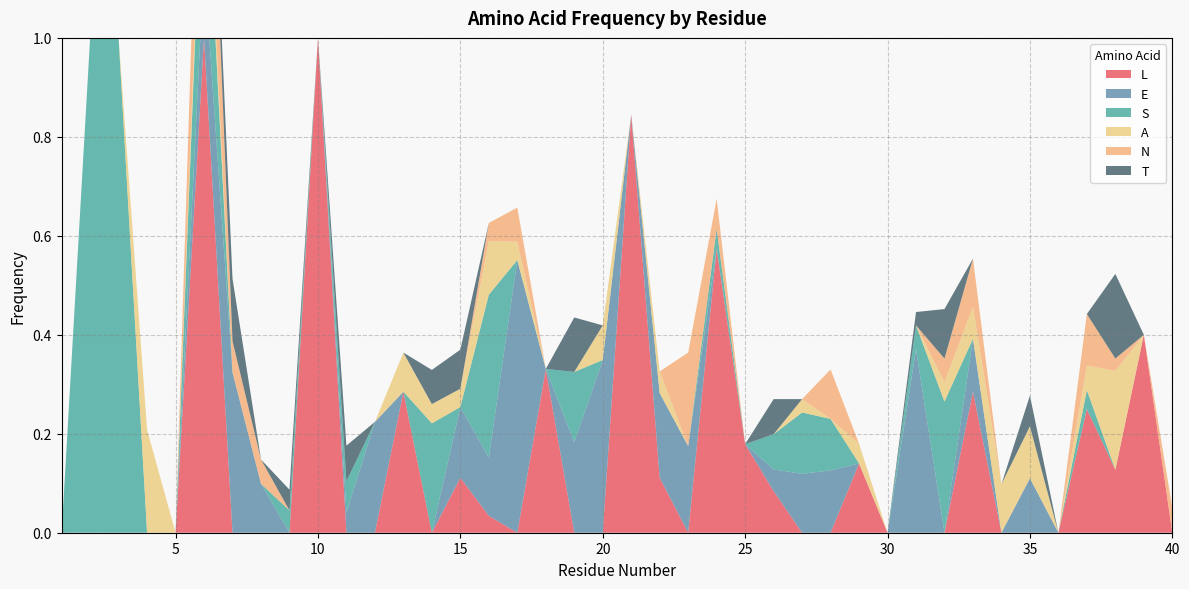

Reading right to left, what are all the values shown in this chart?

L: 0.0	0.4	0.1	0.2	0.0	0.0	0.0	0.3	0.0	0.0	0.0	0.1	0.0	0.0	0.1	0.2	0.6	0.0	0.1	0.8	0.0	0.0	0.3	0.0	0.0	0.1	0.0	0.3	0.0	0.0	1.0	0.0	0.0	0.0	1.0	0.0	0.0	0.0	0.0	0.0
E: 0.0	0.0	0.0	0.0	0.0	0.1	0.0	0.1	0.0	0.4	0.0	0.0	0.1	0.1	0.0	0.0	0.0	0.2	0.2	0.0	0.3	0.2	0.0	0.6	0.1	0.1	0.0	0.0	0.2	0.0	0.0	0.0	0.1	0.3	0.1	0.0	0.0	0.0	0.0	0.0
S: 0.0	0.0	0.0	0.0	0.0	0.0	0.0	0.0	0.3	0.0	0.0	0.0	0.1	0.1	0.1	0.0	0.0	0.0	0.0	0.0	0.0	0.1	0.0	0.0	0.3	0.0	0.2	0.0	0.0	0.1	0.0	0.0	0.0	0.0	0.3	0.0	0.0	1.0	1.0	0.0
A: 0.0	0.0	0.2	0.1	0.0	0.1	0.1	0.1	0.0	0.0	0.0	0.0	0.0	0.0	0.0	0.0	0.0	0.0	0.0	0.0	0.1	0.0	0.0	0.0	0.1	0.0	0.0	0.1	0.0	0.0	0.0	0.0	0.0	0.0	0.1	0.0	0.2	0.0	0.0	0.0
N: 0.1	0.0	0.0	0.1	0.0	0.0	0.0	0.1	0.0	0.0	0.0	0.0	0.1	0.0	0.0	0.0	0.1	0.2	0.0	0.0	0.0	0.0	0.0	0.1	0.0	0.0	0.0	0.0	0.0	0.0	0.0	0.0	0.0	0.1	0.3	0.0	0.0	0.0	0.0	0.0
T: 0.0	0.0	0.2	0.0	0.0	0.1	0.0	0.0	0.1	0.0	0.0	0.0	0.0	0.0	0.1	0.0	0.0	0.0	0.0	0.0	0.0	0.1	0.0	0.0	0.0	0.1	0.1	0.0	0.0	0.1	0.0	0.0	0.0	0.1	0.0	0.0	0.0	0.0	0.0	0.0